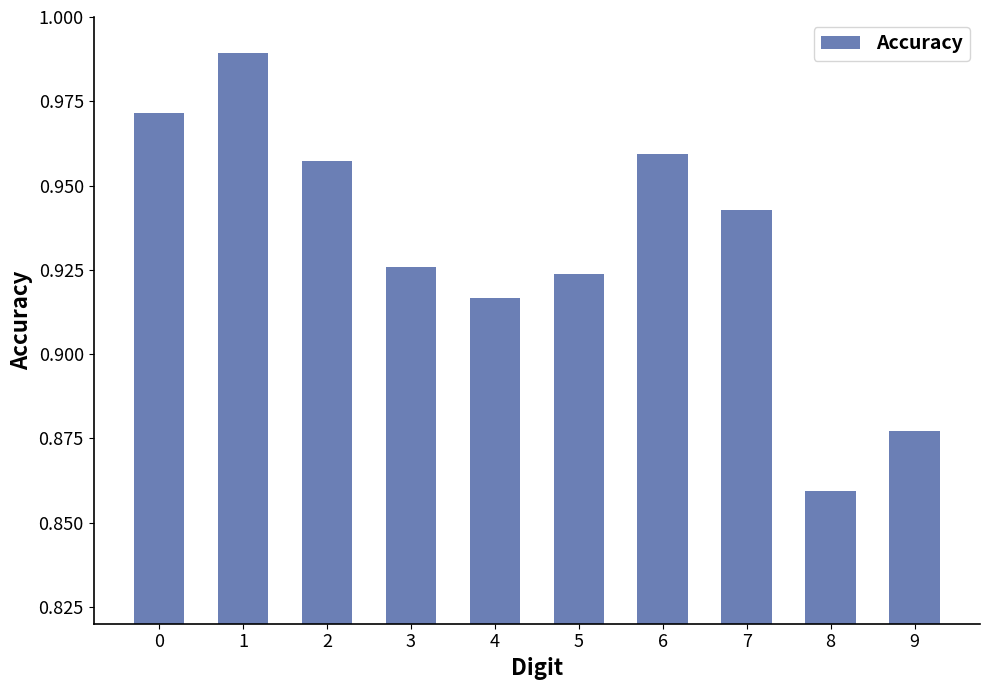

List the labels in order of value, smallest first.

8, 9, 4, 5, 3, 7, 2, 6, 0, 1